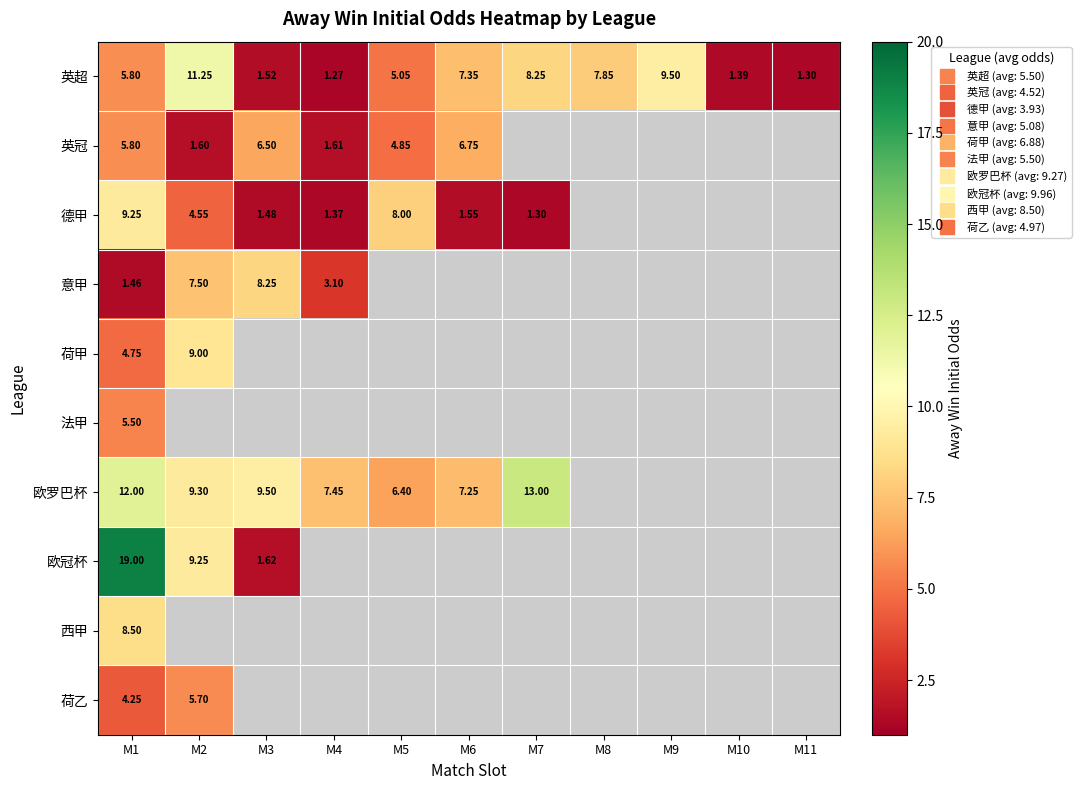

Which has a higher value, M4 or M8?

M8